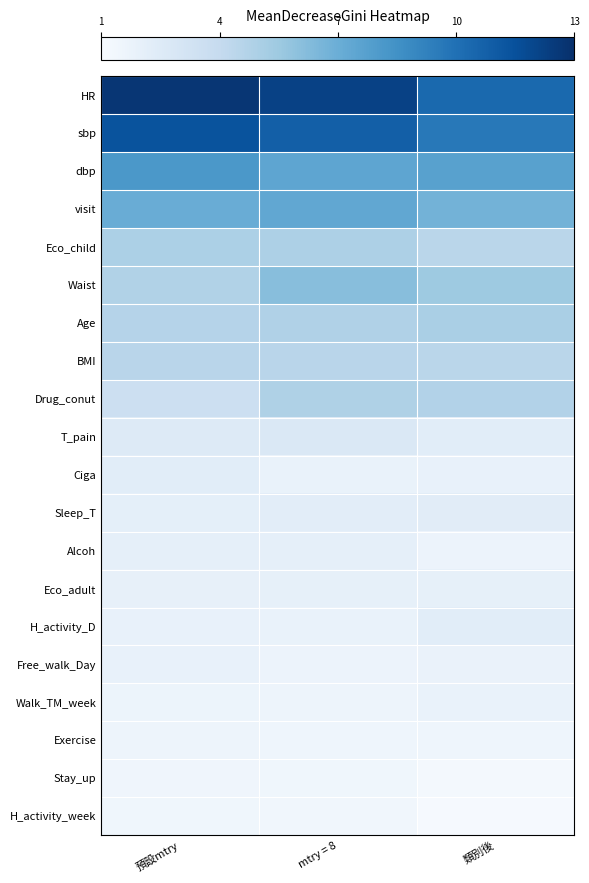

Which series has the largest total across all categories?

HR